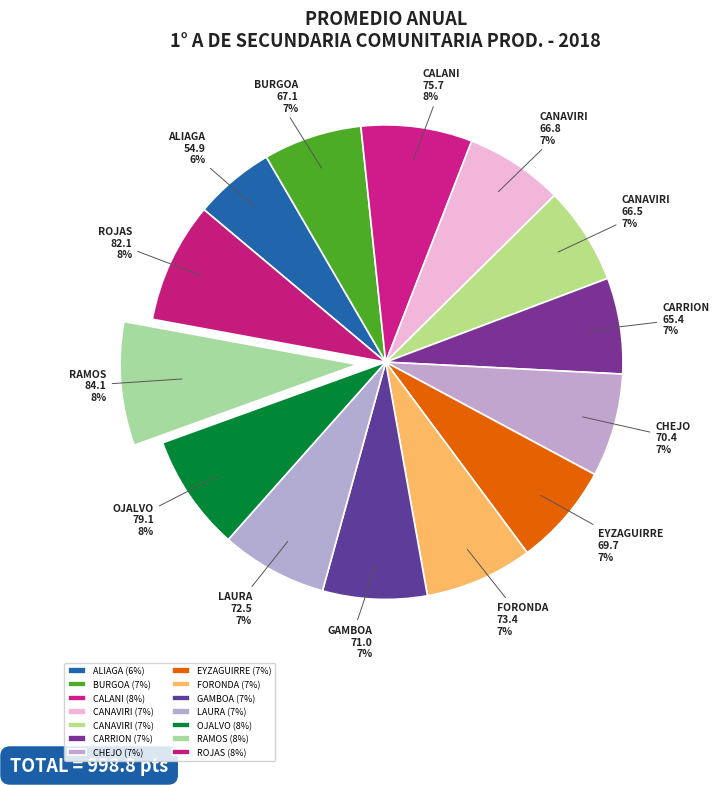

To the nearest percent, what is the difference between the largest and smallest slice percentages?

3%